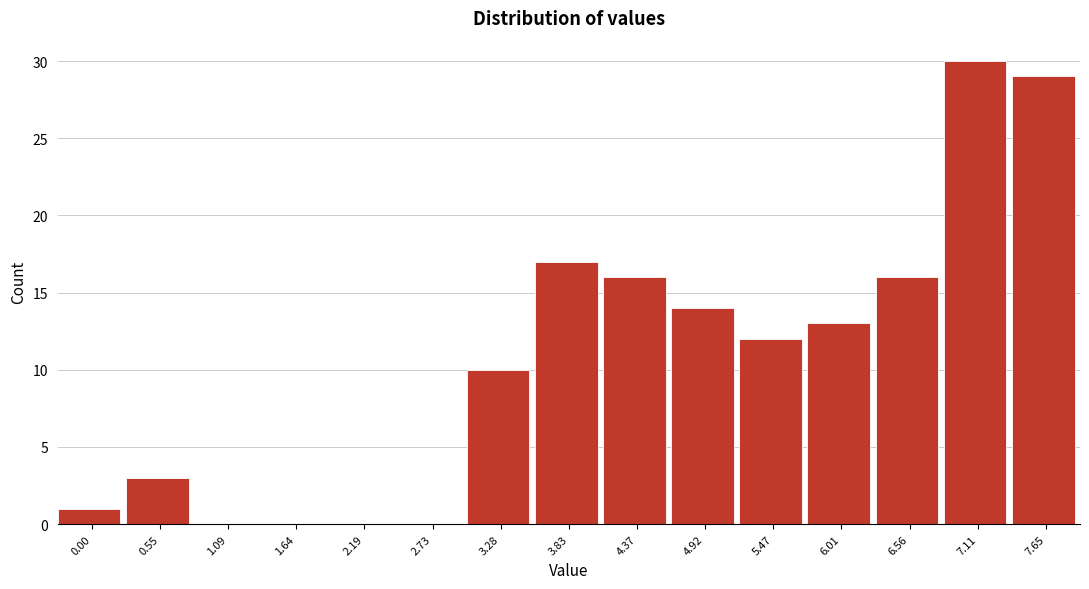

Reading left to right, what are all the values shown in this chart?

0.00=1	0.55=3	1.09=0	1.64=0	2.19=0	2.73=0	3.28=10	3.83=17	4.37=16	4.92=14	5.47=12	6.01=13	6.56=16	7.11=30	7.65=29